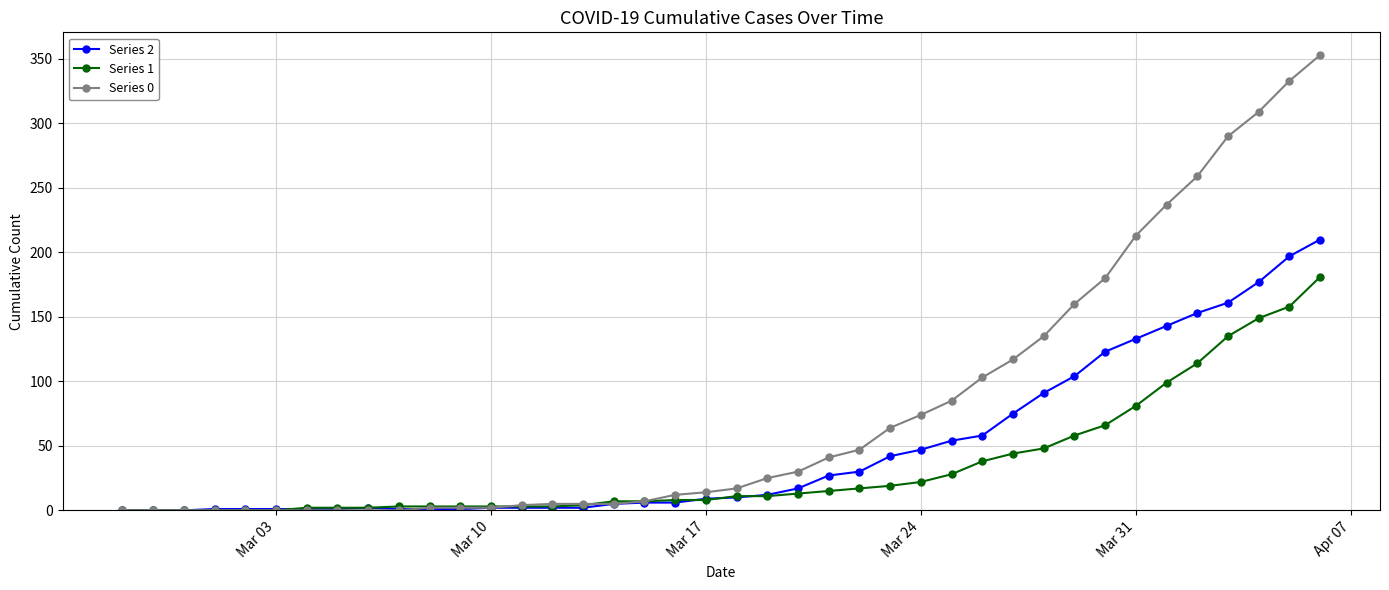

How many distinct data groups are displayed?

3